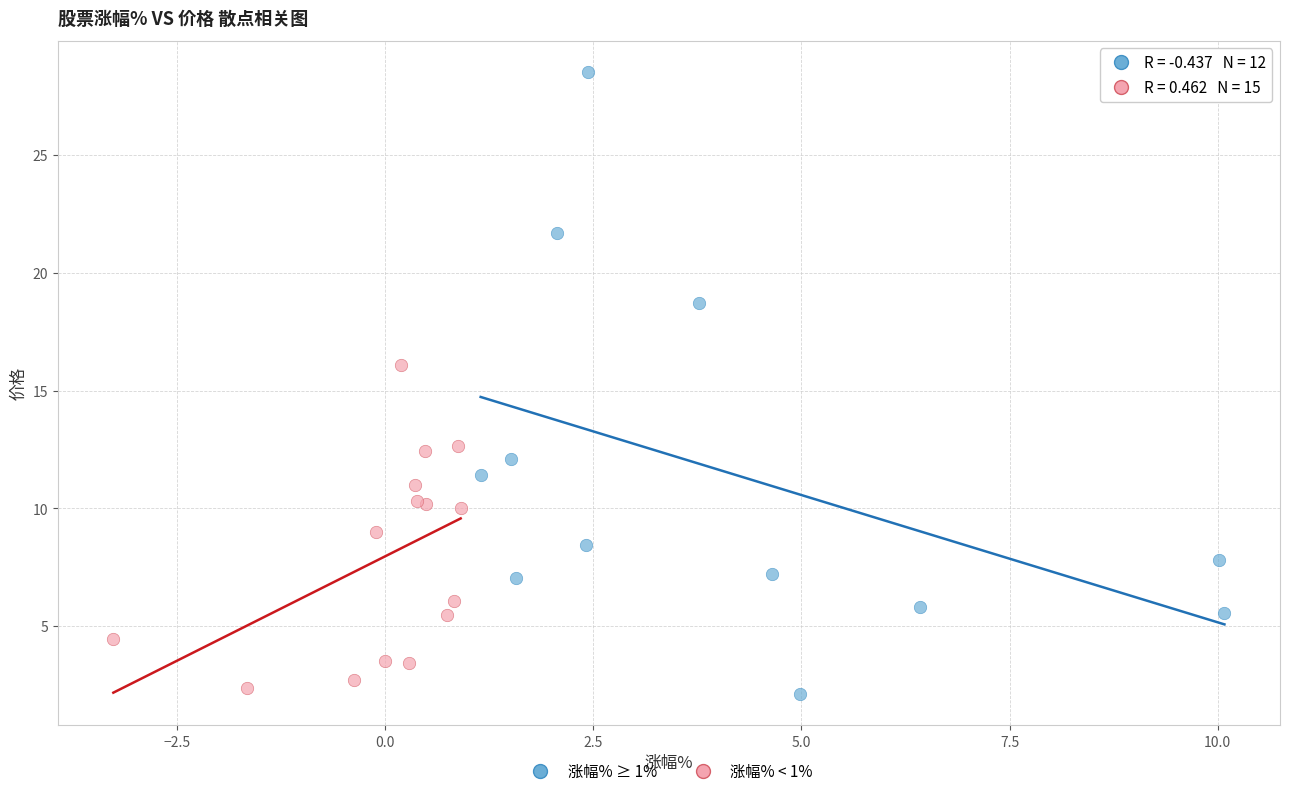

Which series has the widest spread of Y values?

涨幅% ≥ 1%